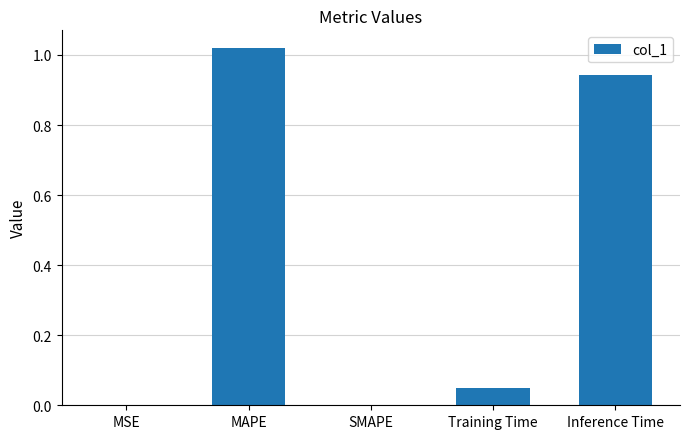

At which category does the chart reach its peak across all series?

MAPE